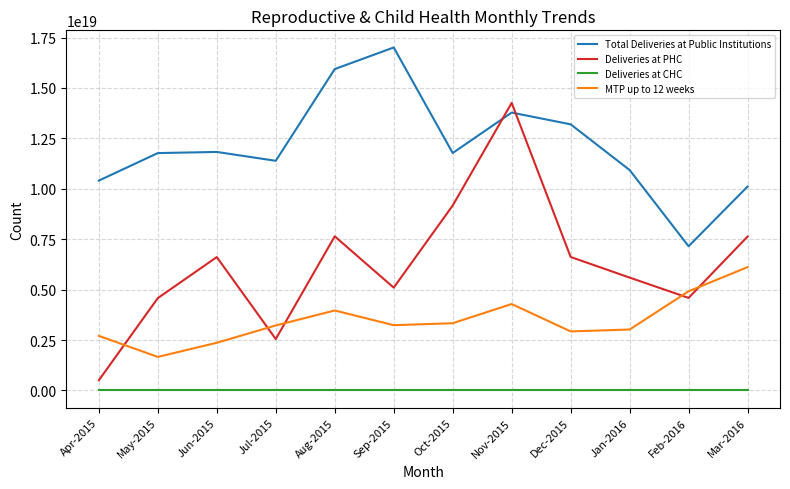

Which series has the widest spread of values?

Deliveries at PHC